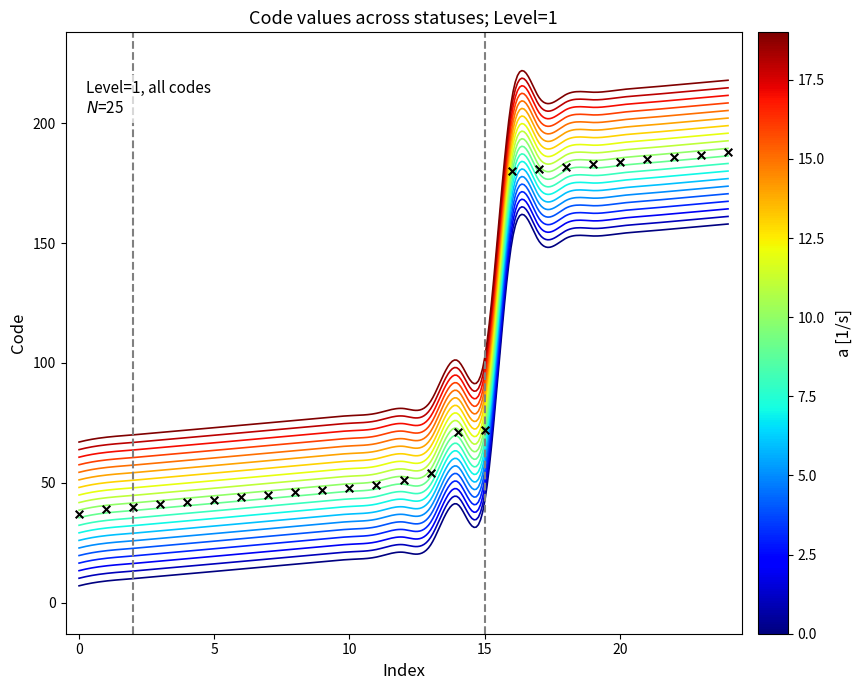

Approximately how many times larger is the value at 182 compared to 184?

1.0